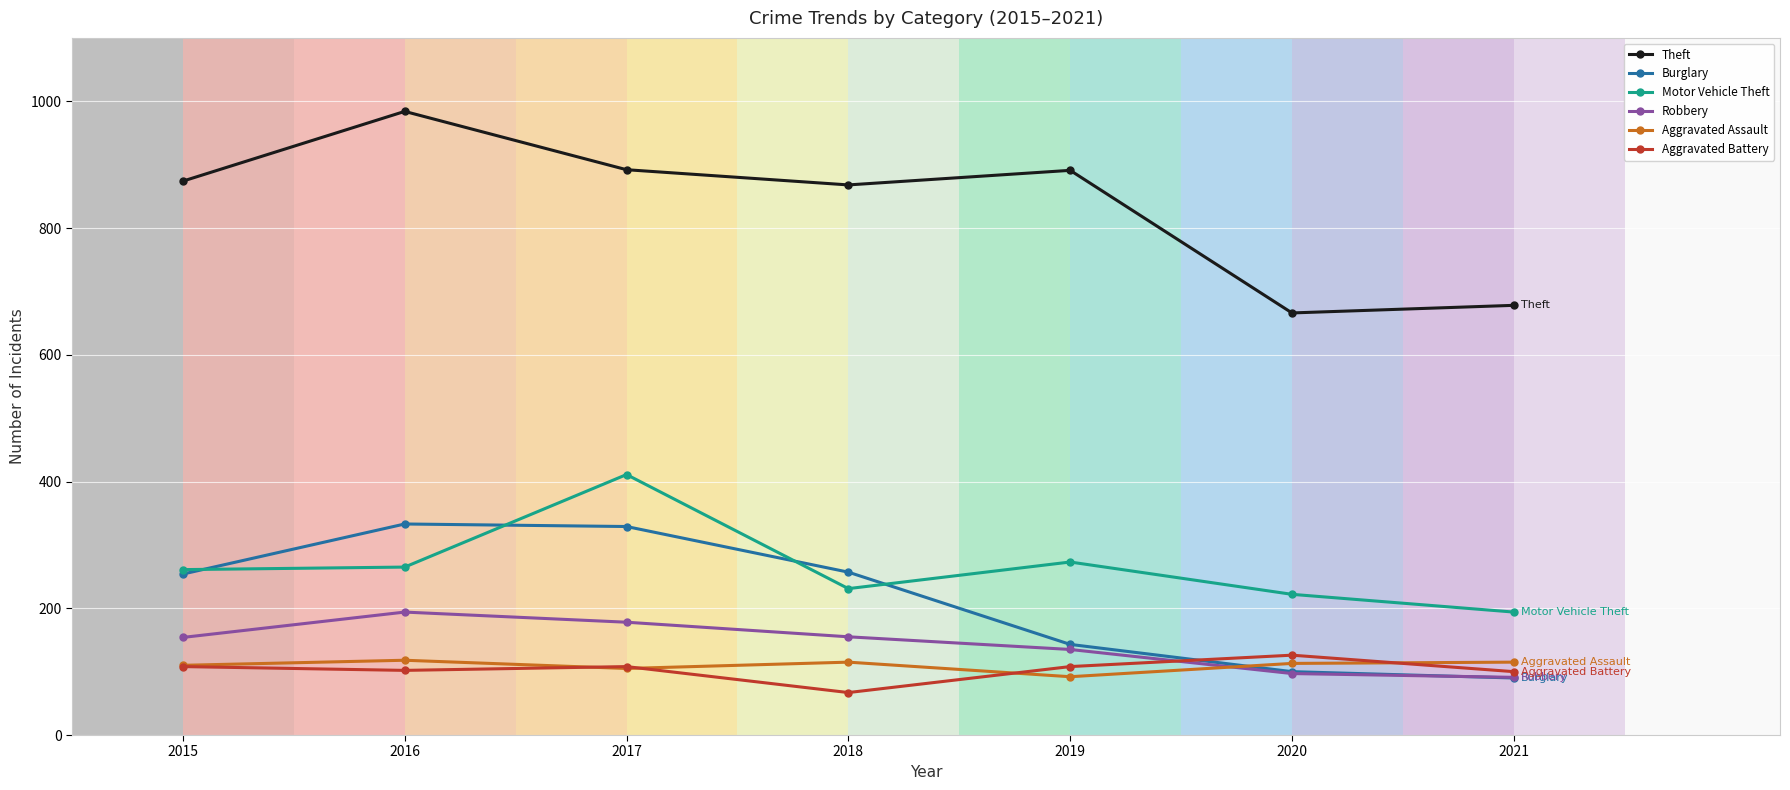

Which series changed the most between 2017 and 2018?

Motor Vehicle Theft